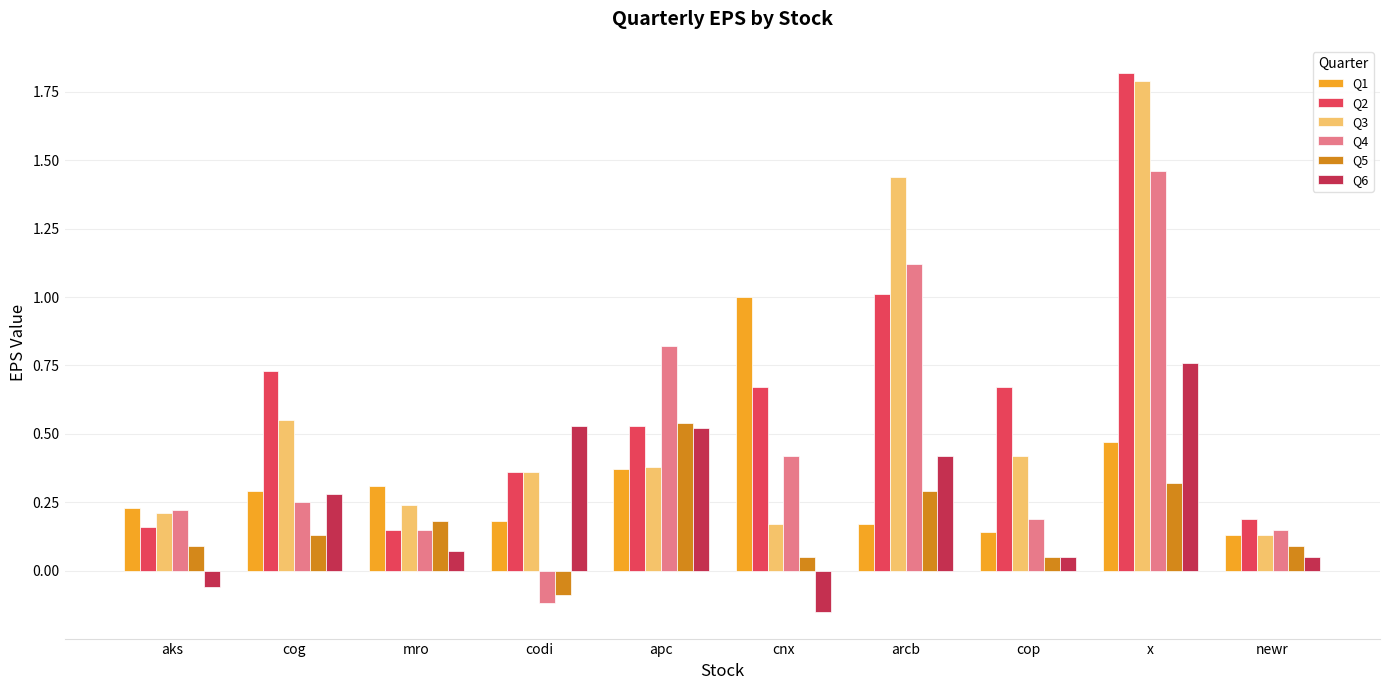

What is the difference between the highest and lowest values at aks?

0.3